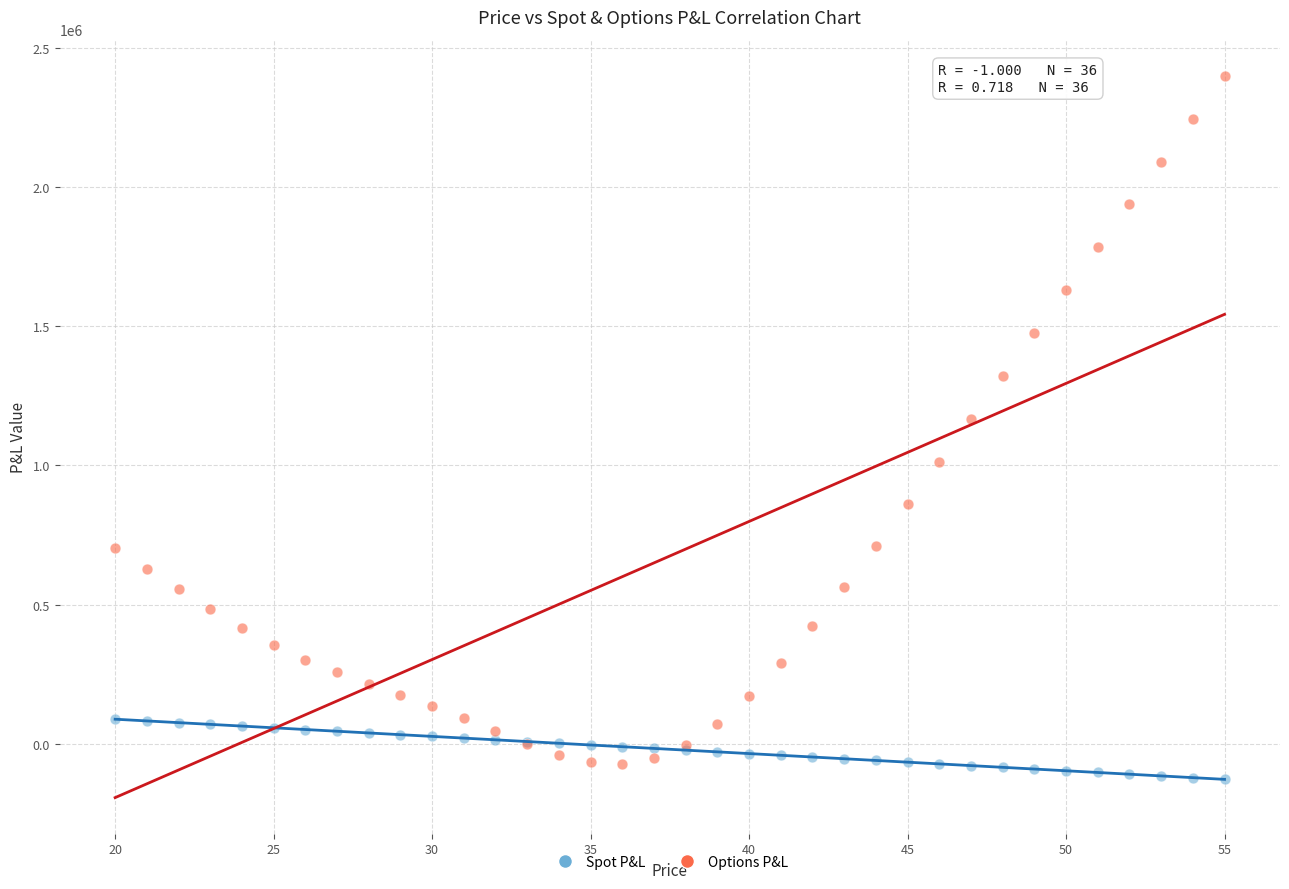

What is the X range (max minus min) for the scatter plot?

35.0